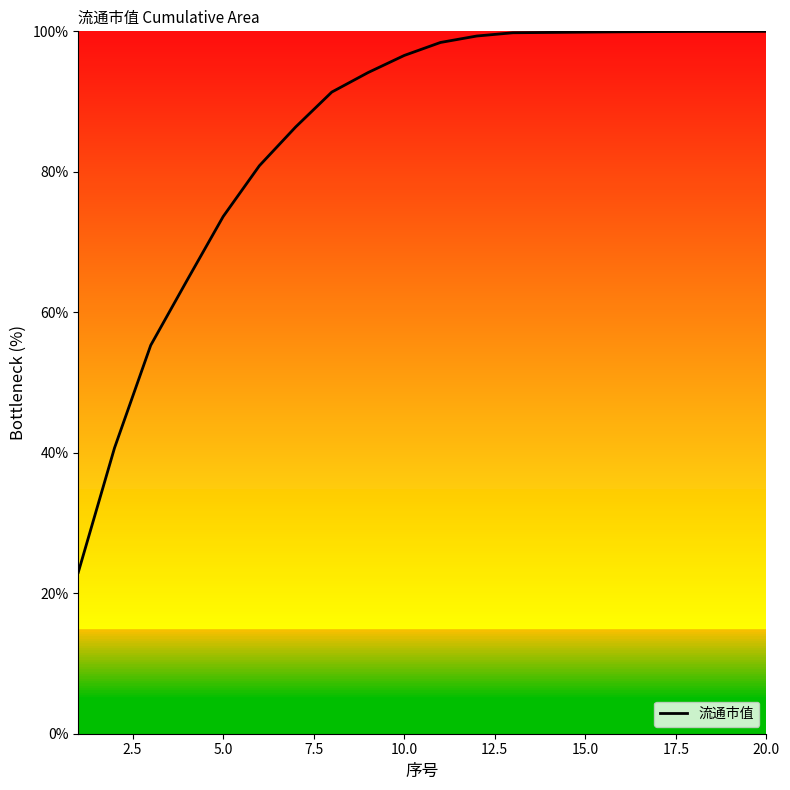

What is the minimum value shown in the chart?

23.0